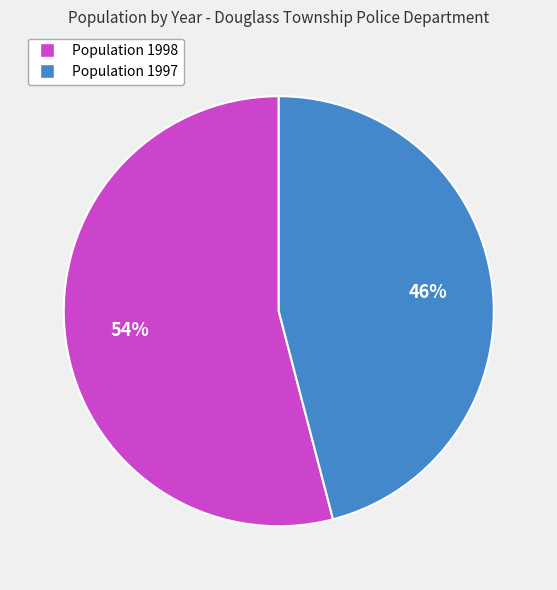

Rank the categories by value from highest to lowest.

Population 1998, Population 1997